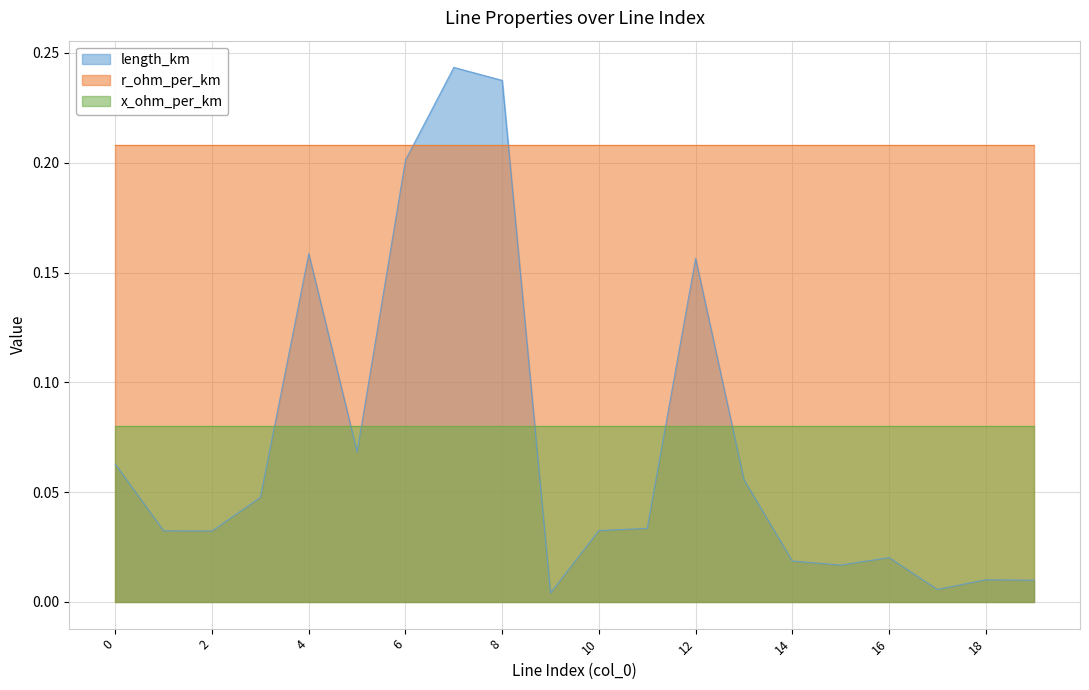

Reading left to right, transcribe all the data shown in this chart.

length_km: 0.1	0.0	0.0	0.0	0.2	0.1	0.2	0.2	0.2	0.0	0.0	0.0	0.2	0.1	0.0	0.0	0.0	0.0	0.0	0.0
r_ohm_per_km: 0.2	0.2	0.2	0.2	0.2	0.2	0.2	0.2	0.2	0.2	0.2	0.2	0.2	0.2	0.2	0.2	0.2	0.2	0.2	0.2
x_ohm_per_km: 0.1	0.1	0.1	0.1	0.1	0.1	0.1	0.1	0.1	0.1	0.1	0.1	0.1	0.1	0.1	0.1	0.1	0.1	0.1	0.1